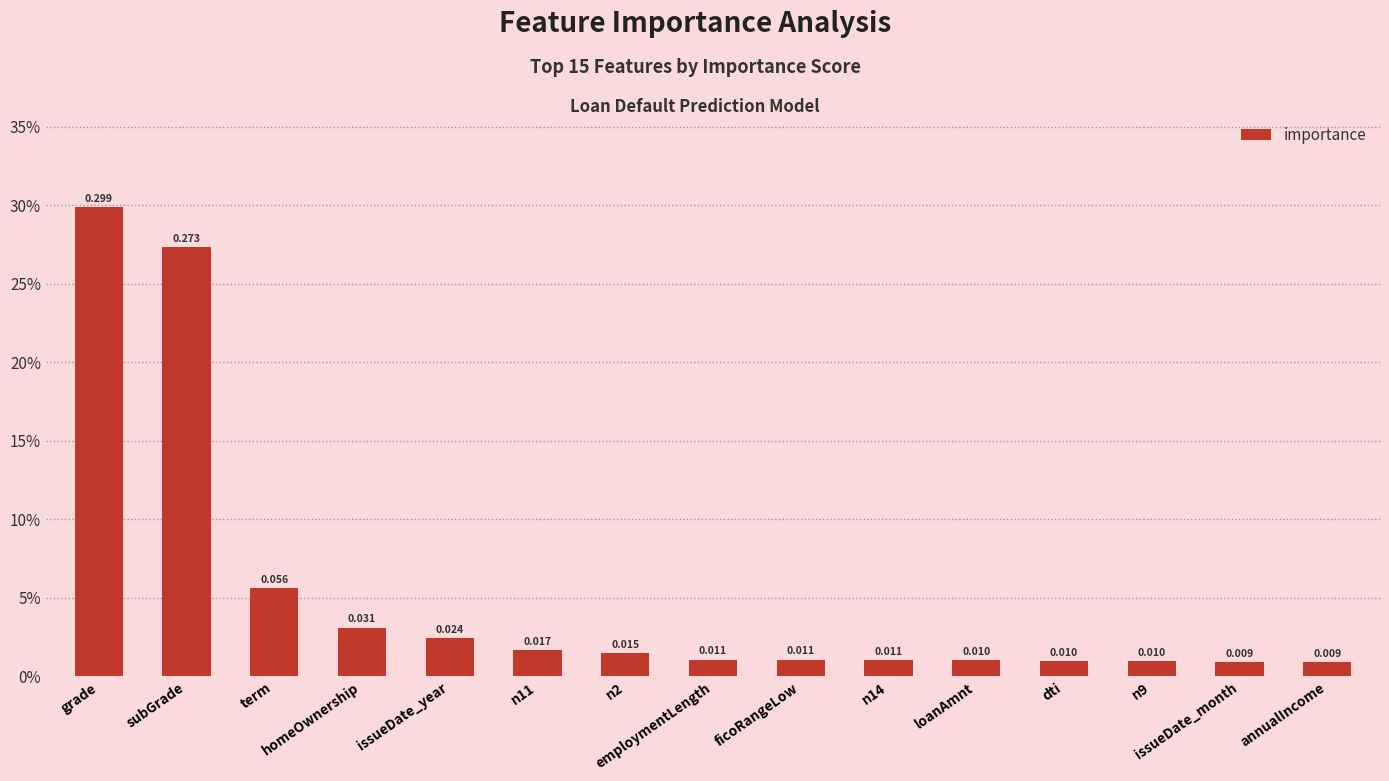

Does the chart contain any negative values?

No